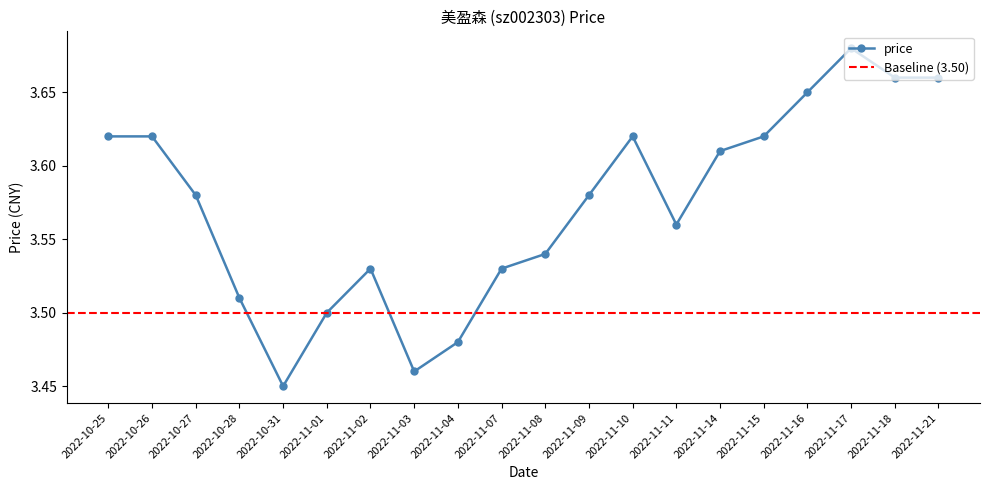

What is the label of the 4th point from the left?

2022-10-28